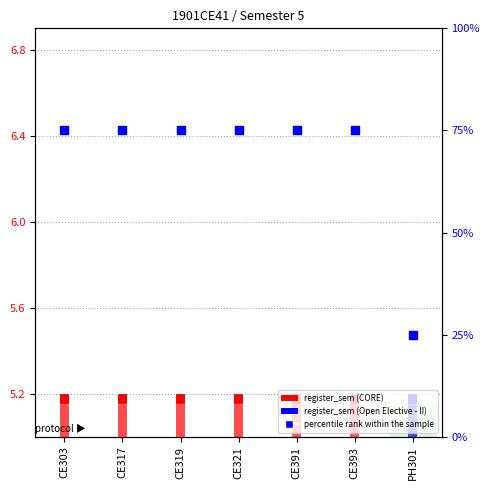

What is the change in value from CE391 to PH301?

-50